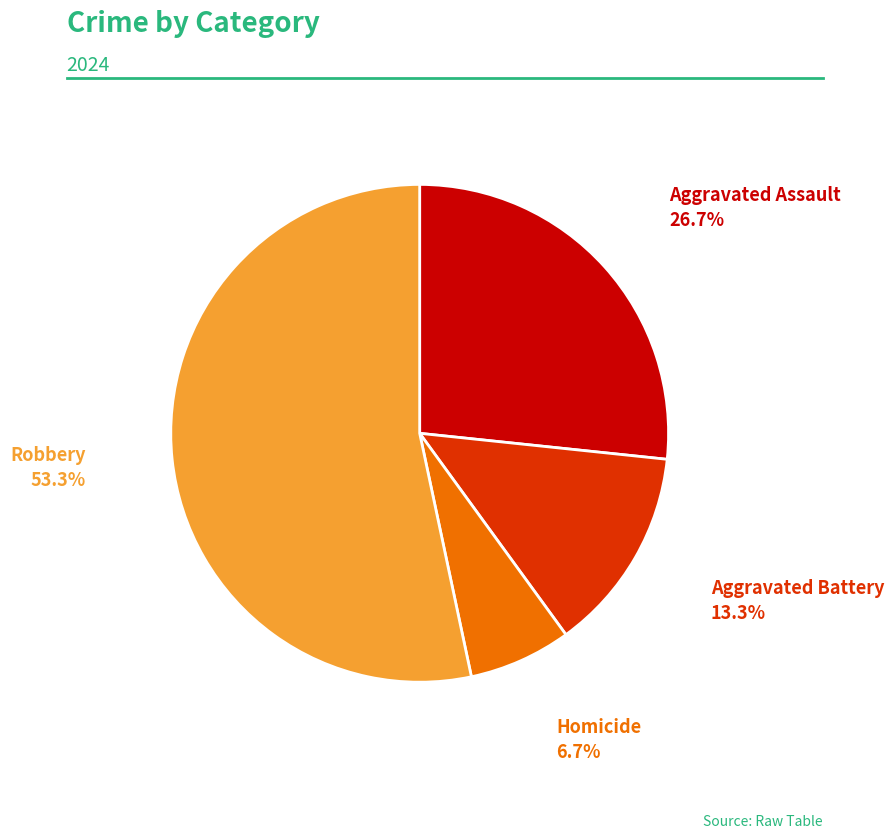

Between Aggravated Assault and Homicide, which is larger?

Aggravated Assault